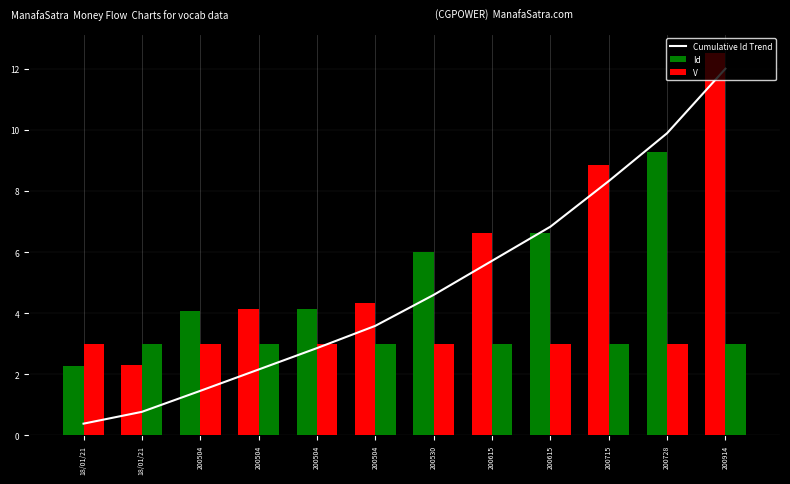

Rank the series by their average value, from lowest to highest.

V, Cumulative Id Trend, Id